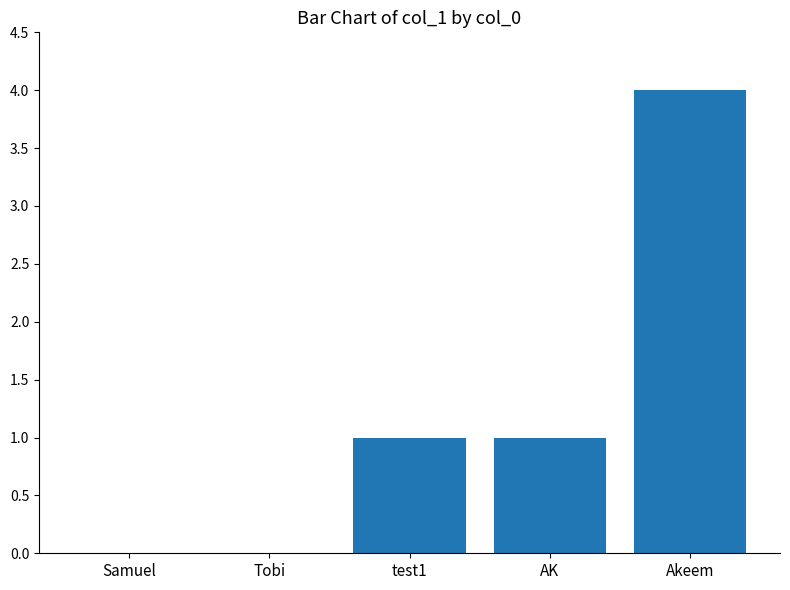

What is the change in value from Tobi to test1?

+1